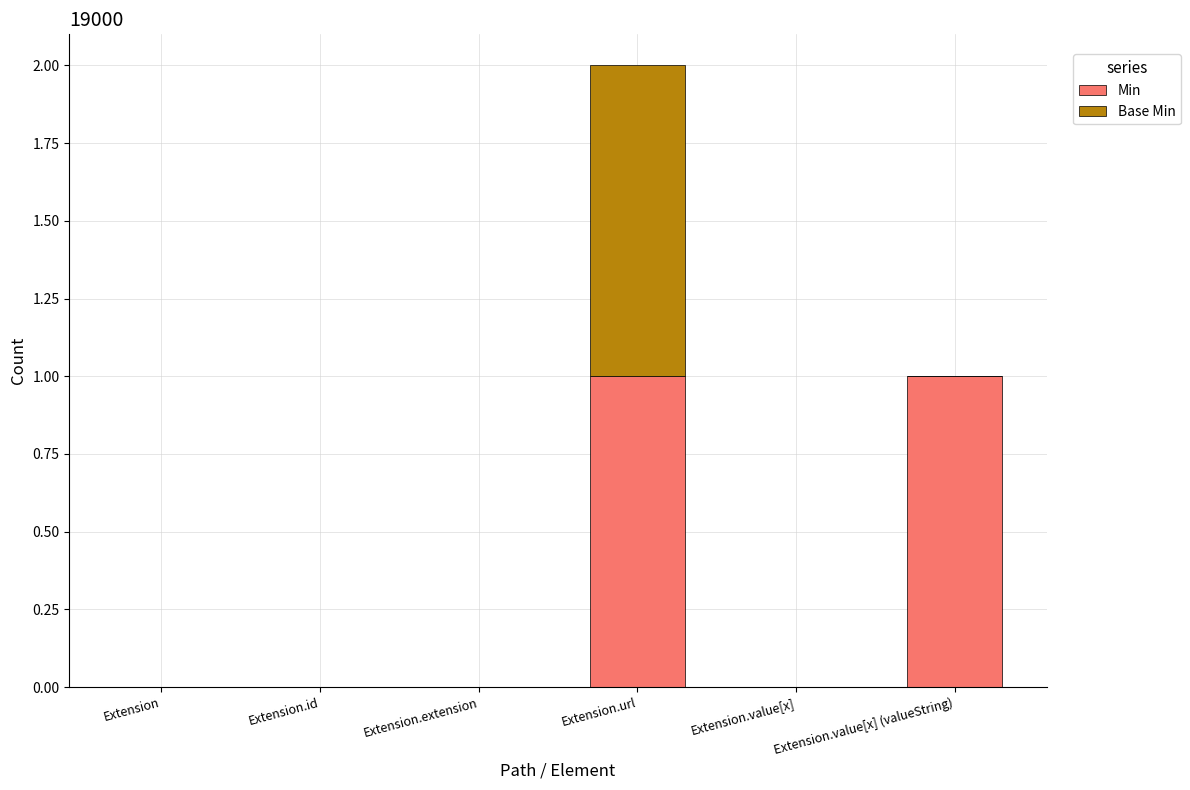

True or false: Min has a value of 1 at Extension.

False